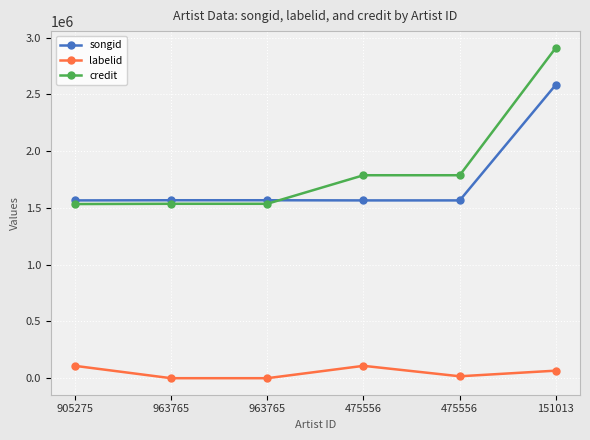

What is the label of the 6th point from the left?

151013